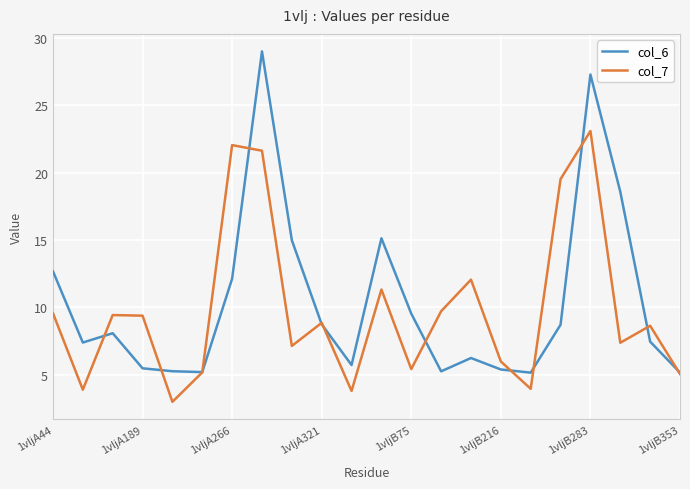

List the series in order of their peak value, lowest first.

col_7, col_6